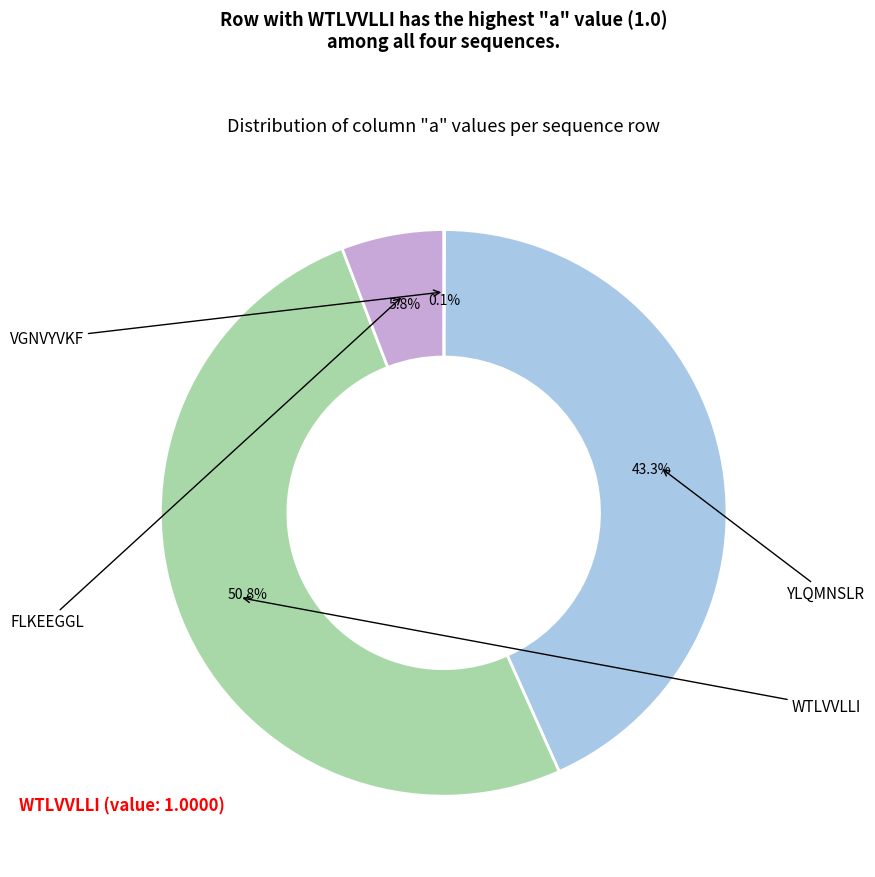

Is there a majority slice in this chart?

Yes